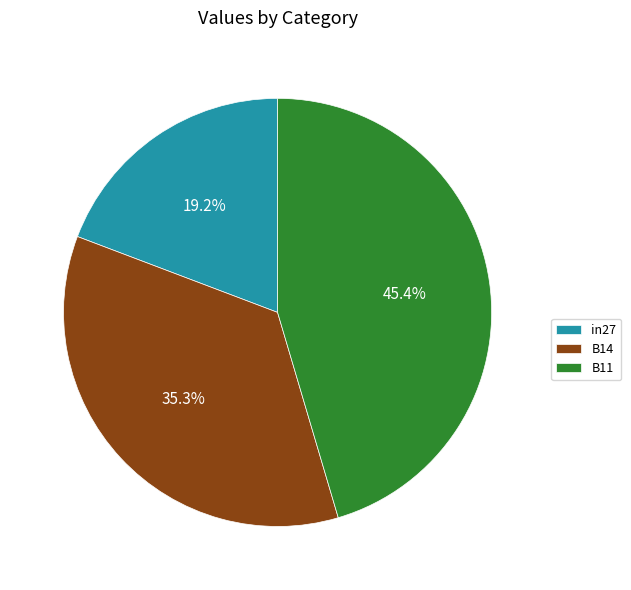

How many slices are in this pie chart?

3